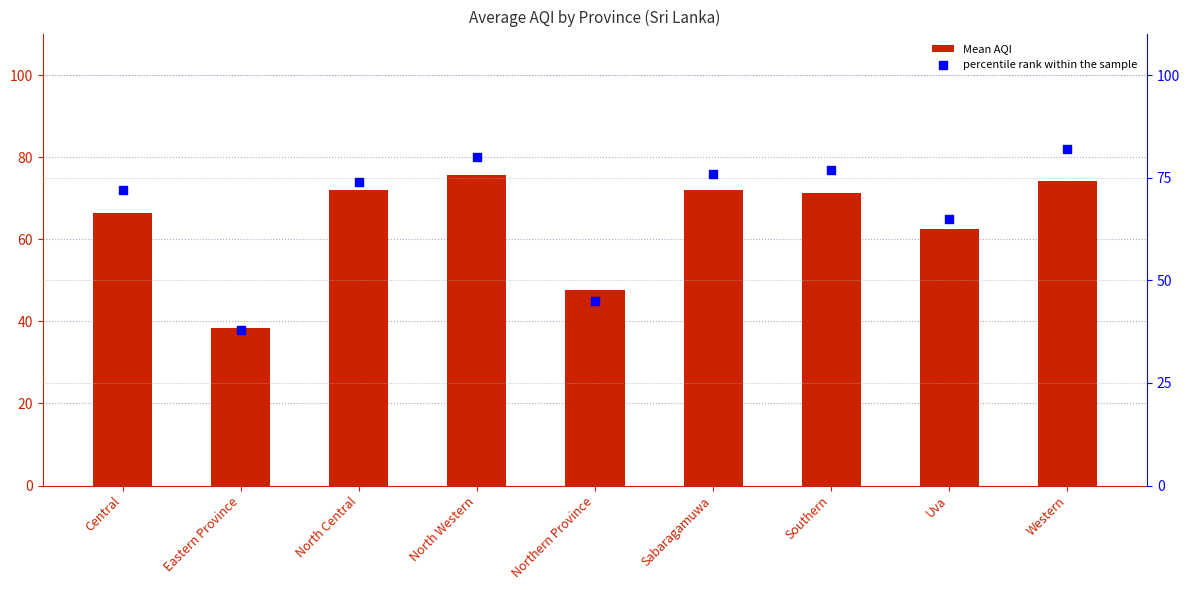

Is the value of percentile rank within the sample at North Western greater than the value of Mean AQI at Central?

Yes